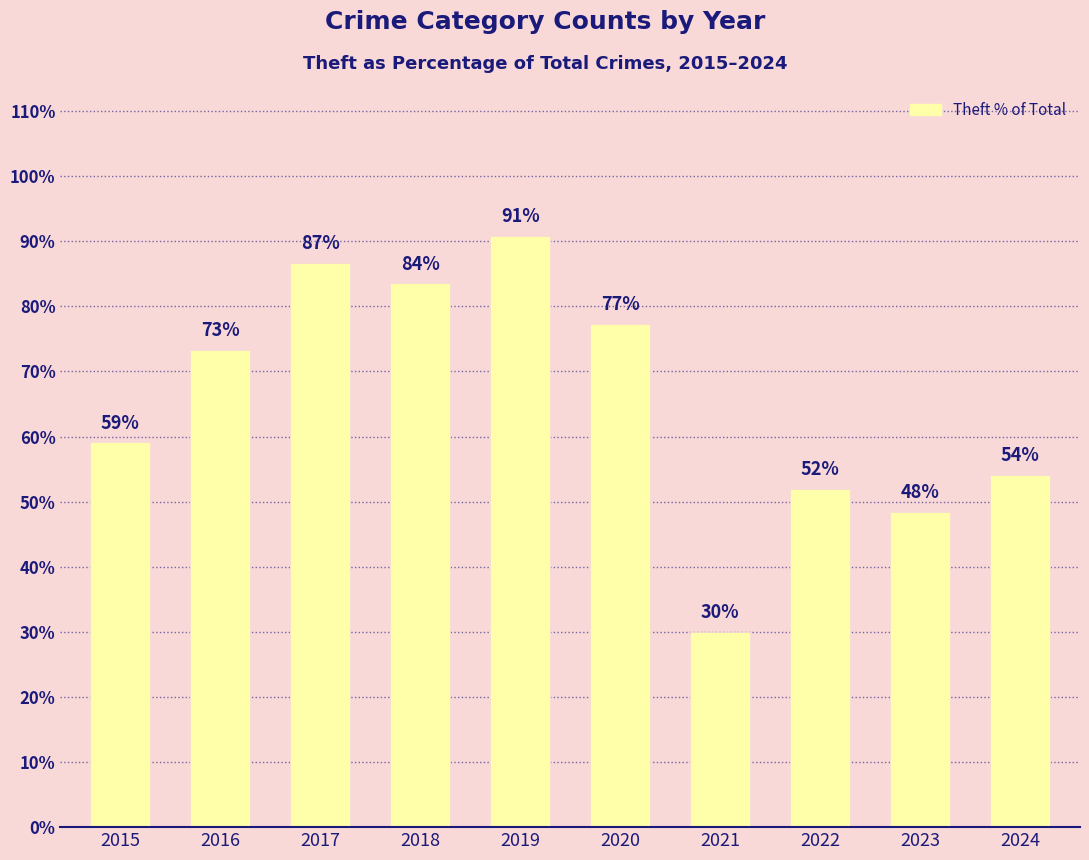

How many bars are there in total?

10